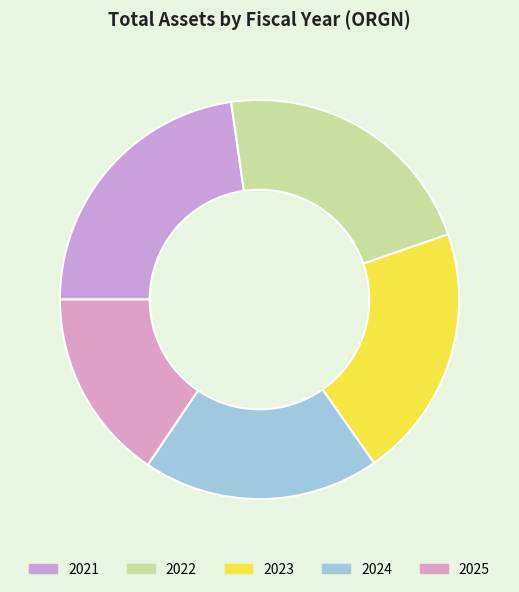

What is the smallest slice in the pie chart?

2025